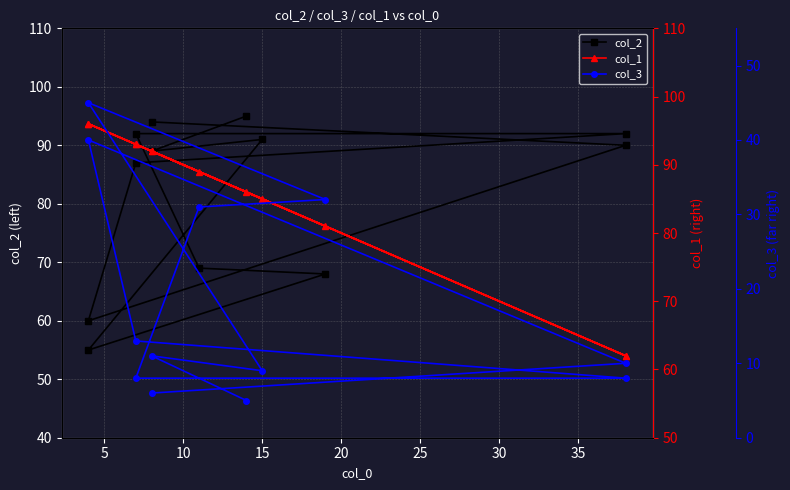

Does the chart display data point markers on the line(s)?

Yes